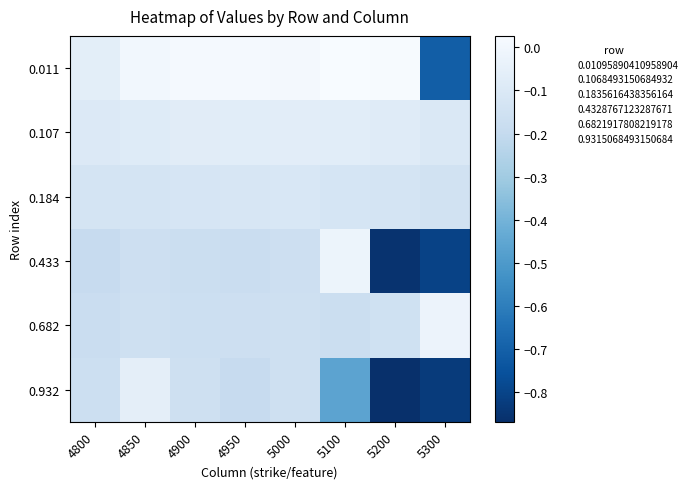

Reading left to right, extract all data points from this chart.

0.011: 4800=-0.1	4850=0.0	4900=0.0	4950=0.0	5000=0.0	5100=0.0	5200=0.0	5300=-0.7
0.107: 4800=-0.1	4850=-0.1	4900=-0.1	4950=-0.1	5000=-0.1	5100=-0.1	5200=-0.1	5300=-0.1
0.184: 4800=-0.1	4850=-0.1	4900=-0.1	4950=-0.1	5000=-0.1	5100=-0.1	5200=-0.1	5300=-0.1
0.433: 4800=-0.2	4850=-0.2	4900=-0.2	4950=-0.2	5000=-0.2	5100=-0.0	5200=-0.9	5300=-0.8
0.682: 4800=-0.2	4850=-0.2	4900=-0.2	4950=-0.2	5000=-0.2	5100=-0.2	5200=-0.2	5300=-0.0
0.932: 4800=-0.2	4850=-0.1	4900=-0.2	4950=-0.2	5000=-0.2	5100=-0.5	5200=-0.9	5300=-0.8